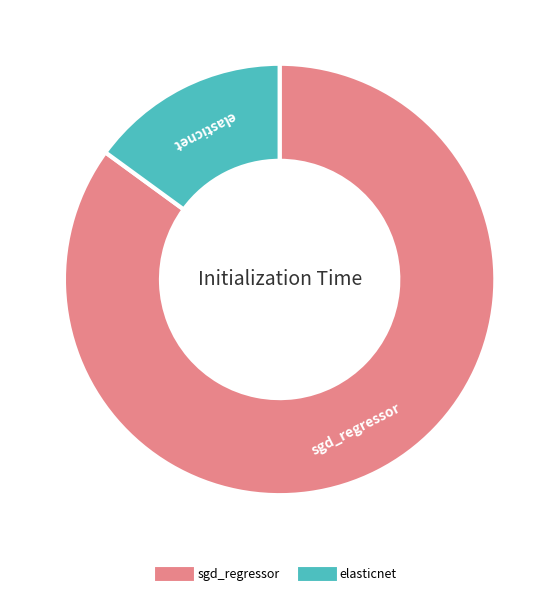

Which has a higher value, sgd_regressor or elasticnet?

sgd_regressor